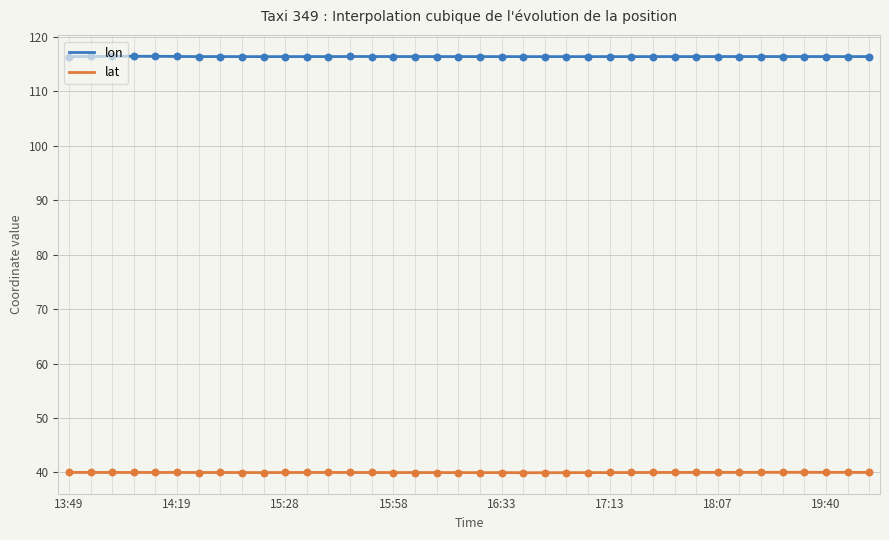

What is the total value across all series at 17:47?

156.4